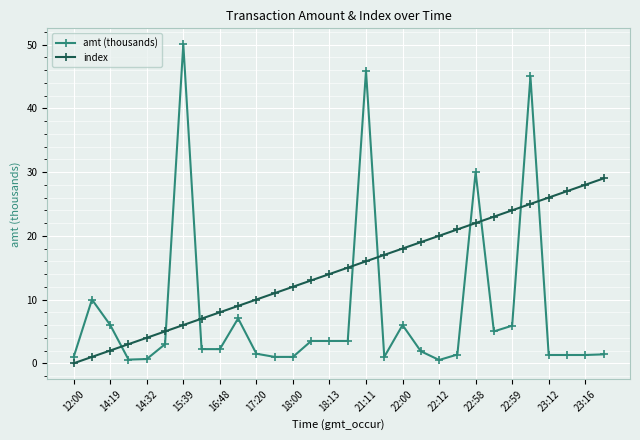

Which series has the largest total across all categories?

index